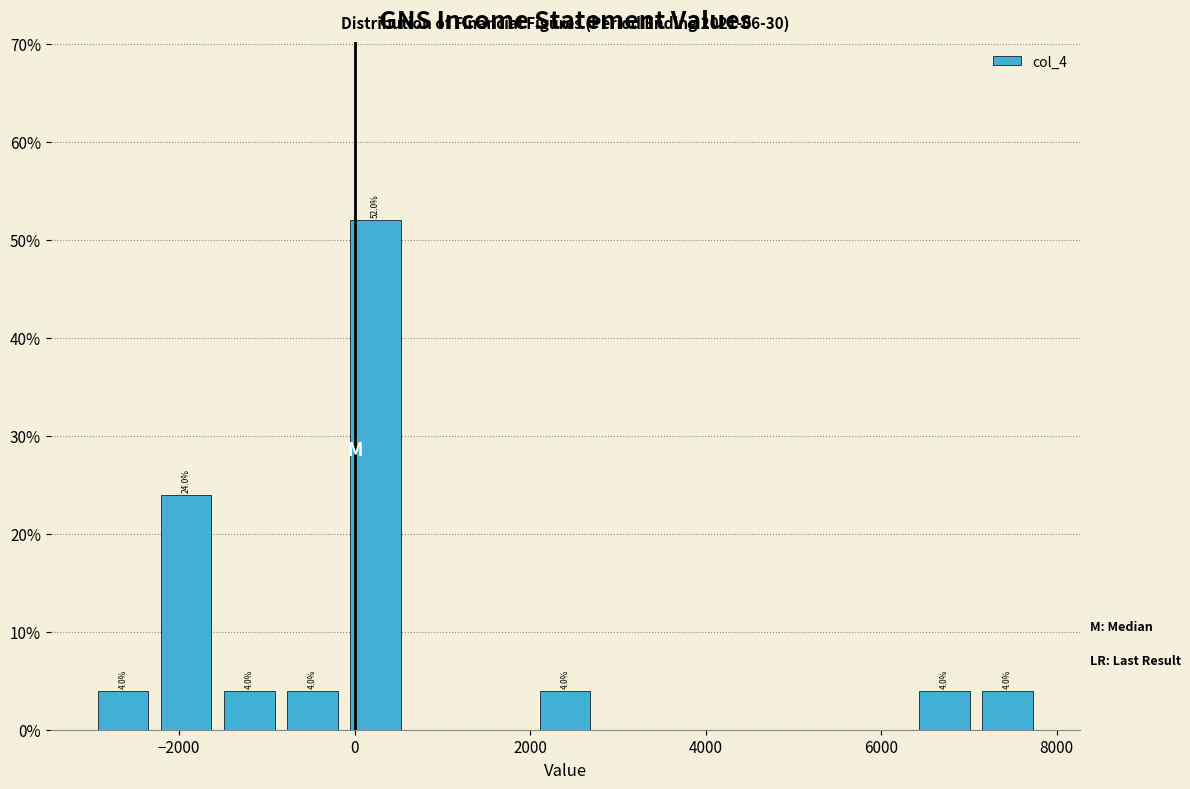

Read against the x-axis, roughly where is the centre of the tallest bar?

200